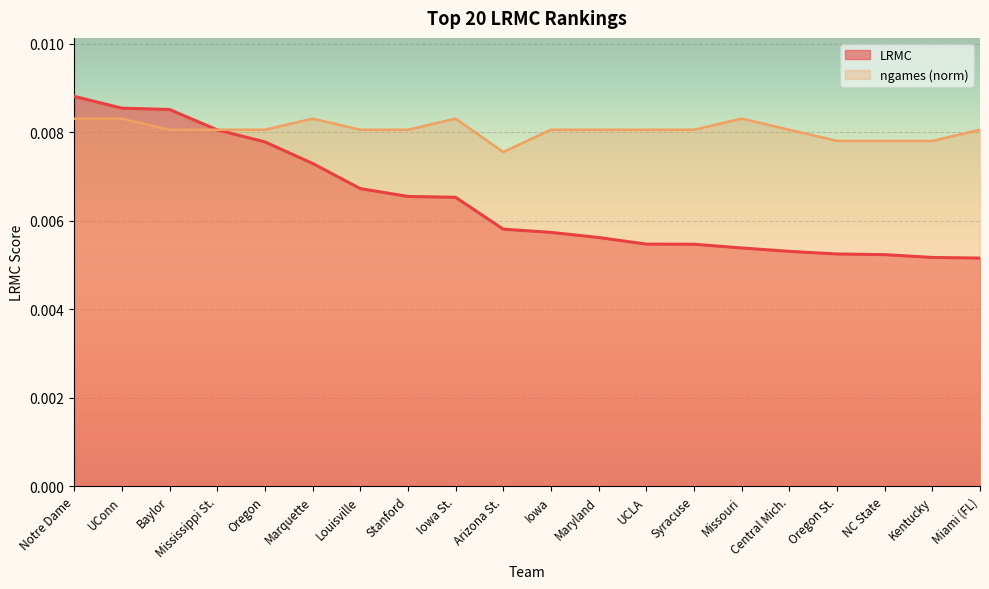

How many lines are shown in the chart?

2